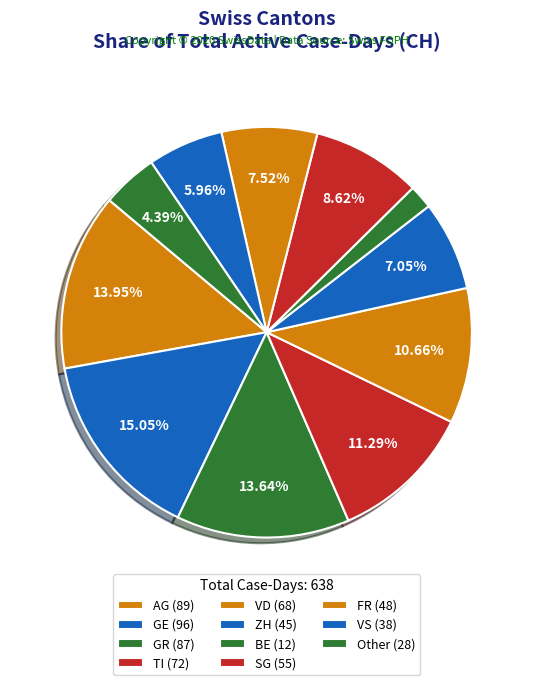

Is there a majority slice in this chart?

No